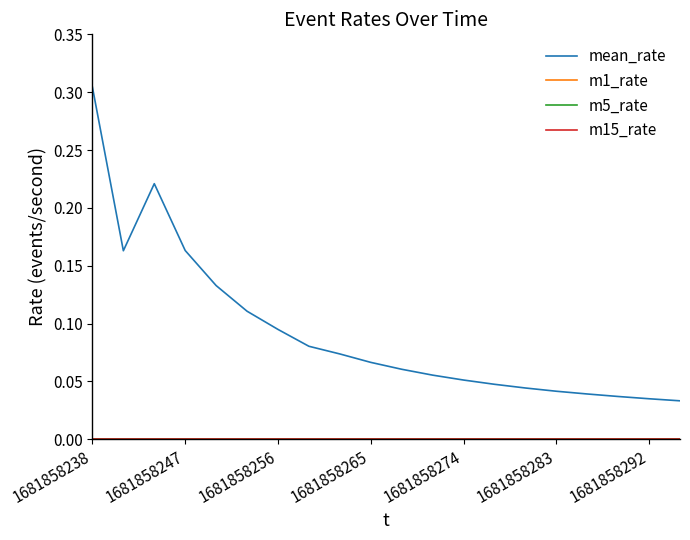

Does the chart display data point markers on the line(s)?

No